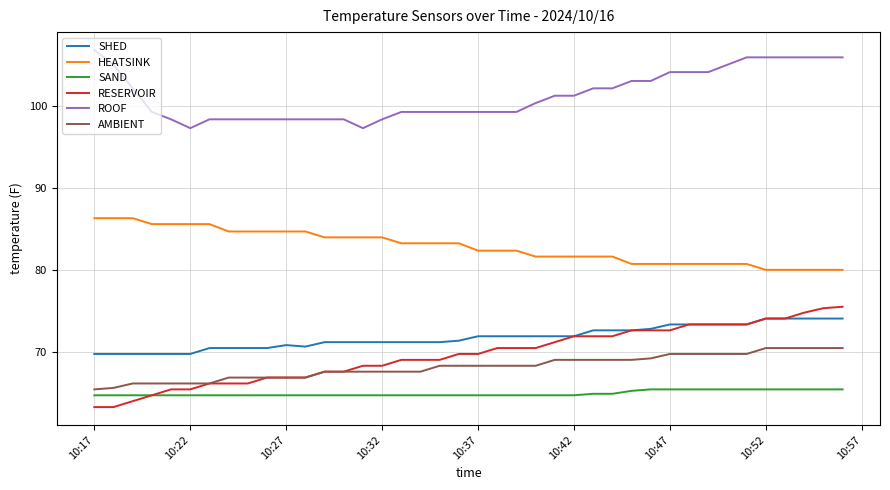

What is the maximum value shown in the chart?

106.9